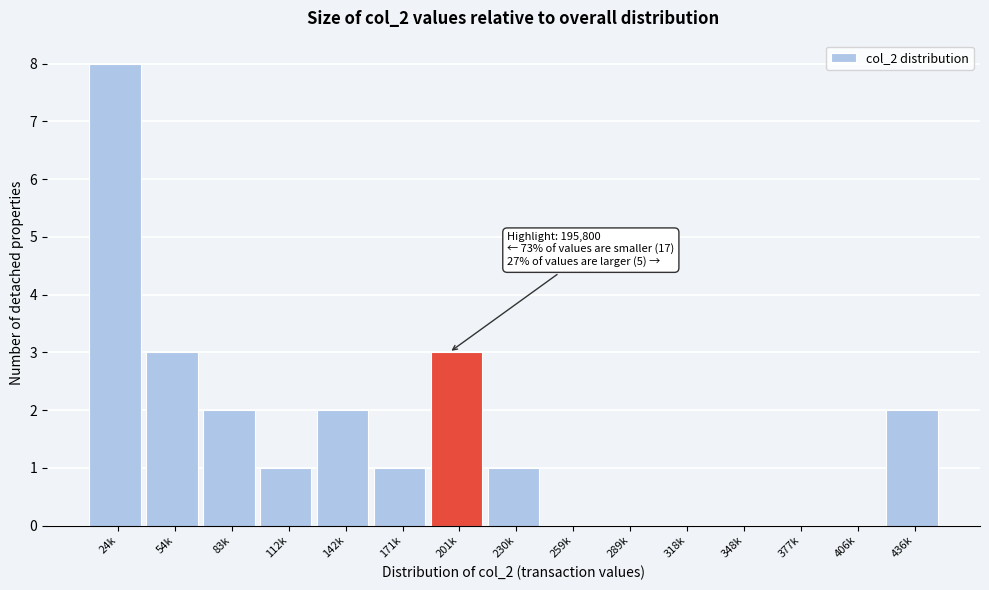

Reading left to right, what are all the values shown in this chart?

24k=8	54k=3	83k=2	112k=1	142k=2	171k=1	201k=3	230k=1	259k=0	289k=0	318k=0	348k=0	377k=0	406k=0	436k=2